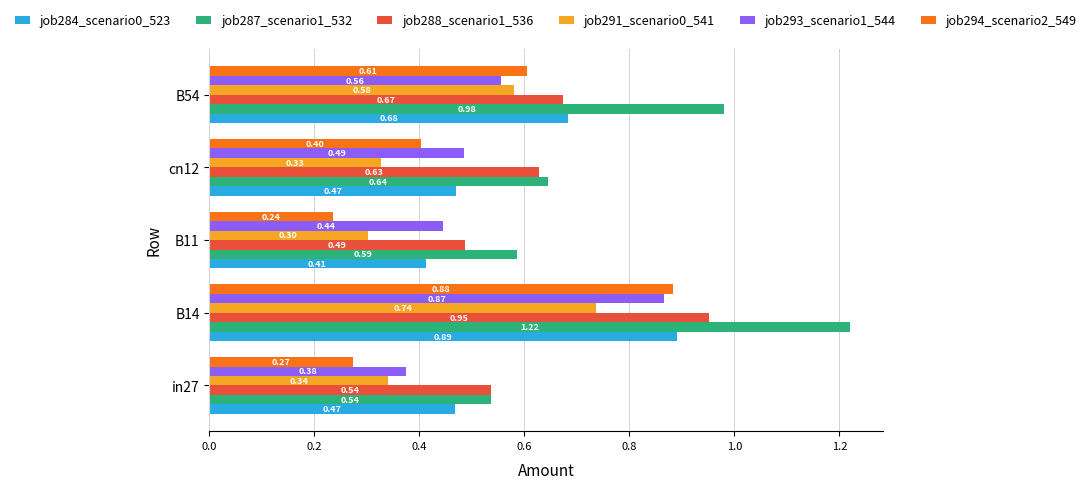

What is the total value across all series at B54?

4.1